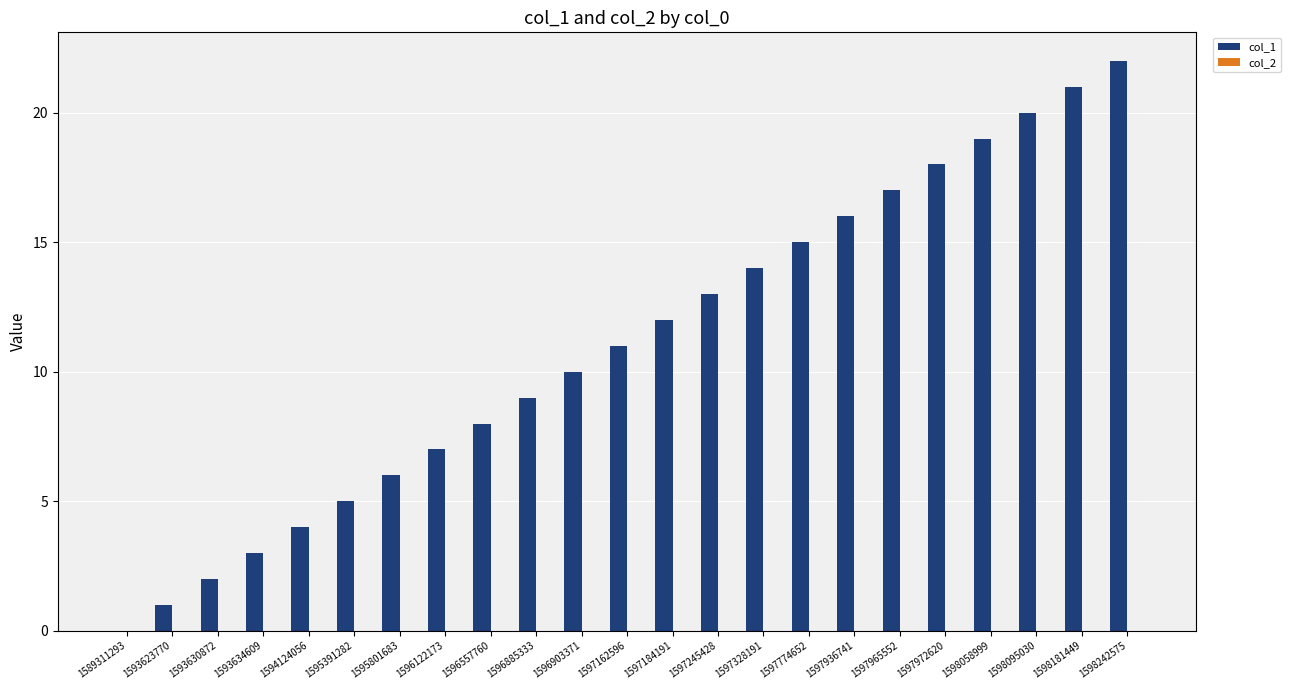

Which label corresponds to the largest value in the chart?

1598242575